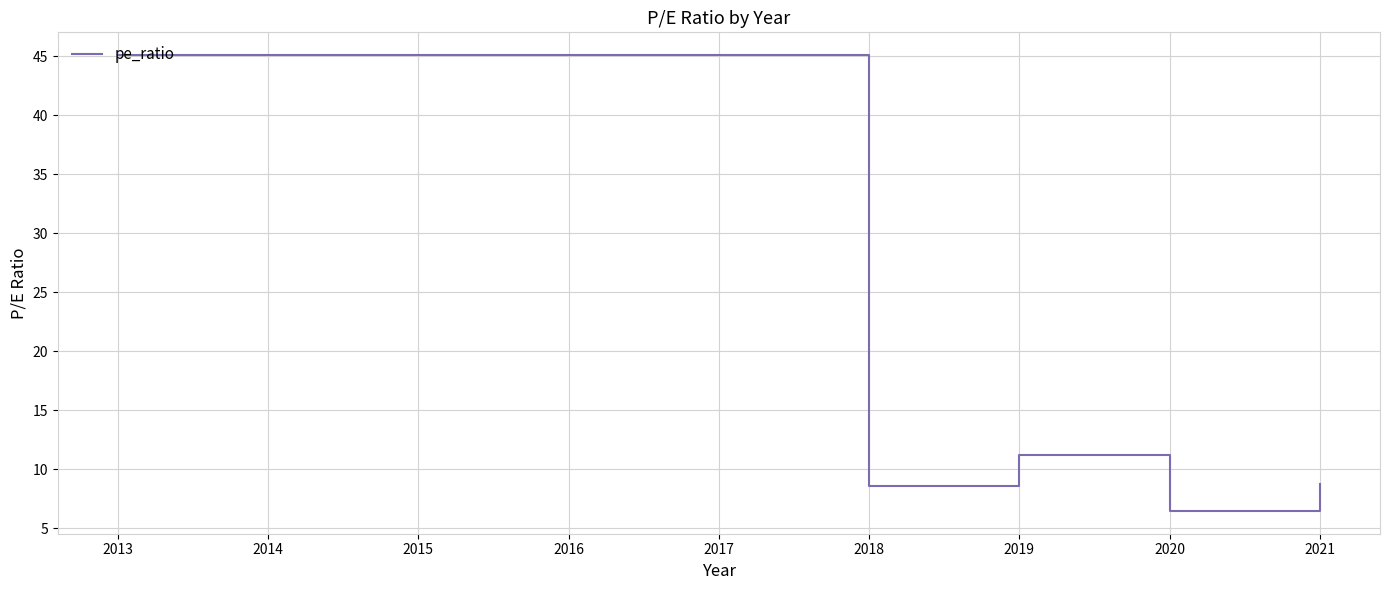

The chart shows a value of 2.5 at 2018. True or false?

False